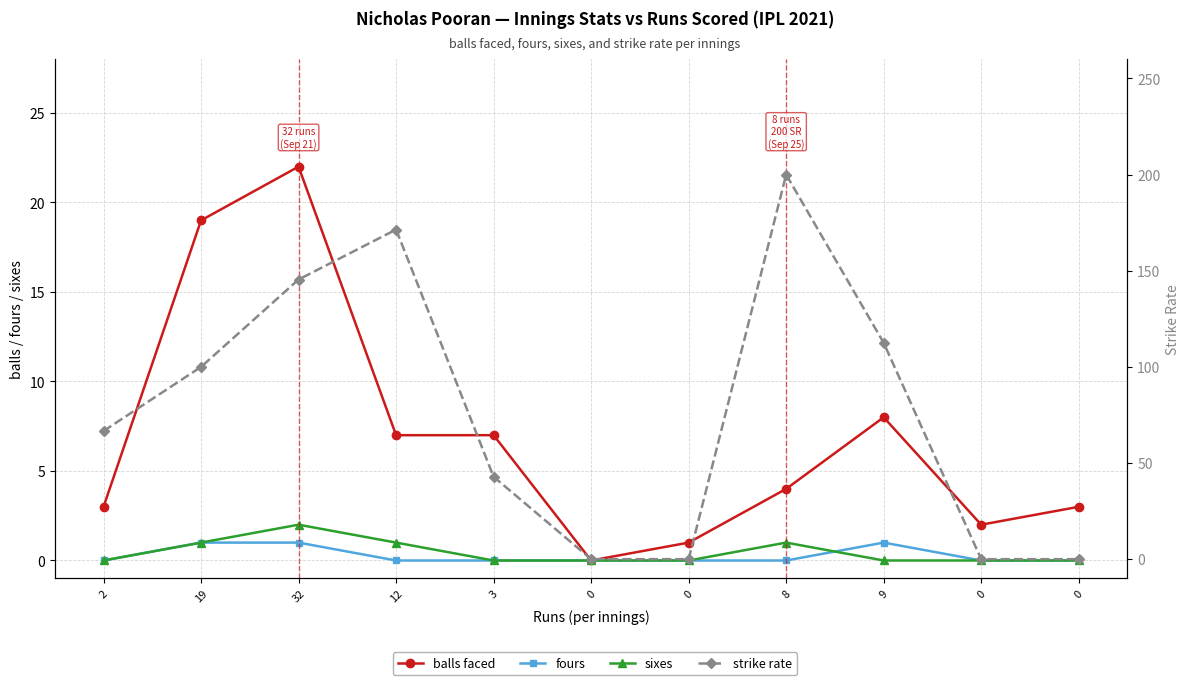

Reading right to left, extract all data points from this chart.

balls faced: 3.0	2.0	8.0	4.0	1.0	0.0	7.0	7.0	22.0	19.0	3.0
fours: 0.0	0.0	1.0	0.0	0.0	0.0	0.0	0.0	1.0	1.0	0.0
sixes: 0.0	0.0	0.0	1.0	0.0	0.0	0.0	1.0	2.0	1.0	0.0
strike rate: 0.0	0.0	112.5	200.0	0.0	0.0	42.9	171.4	145.4	100.0	66.7